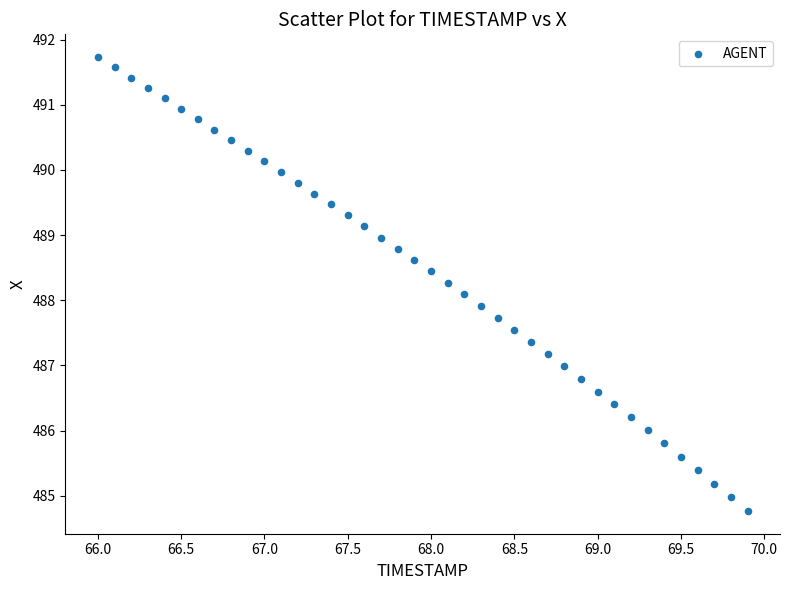

What is the range of Y values (max minus min)?

7.0